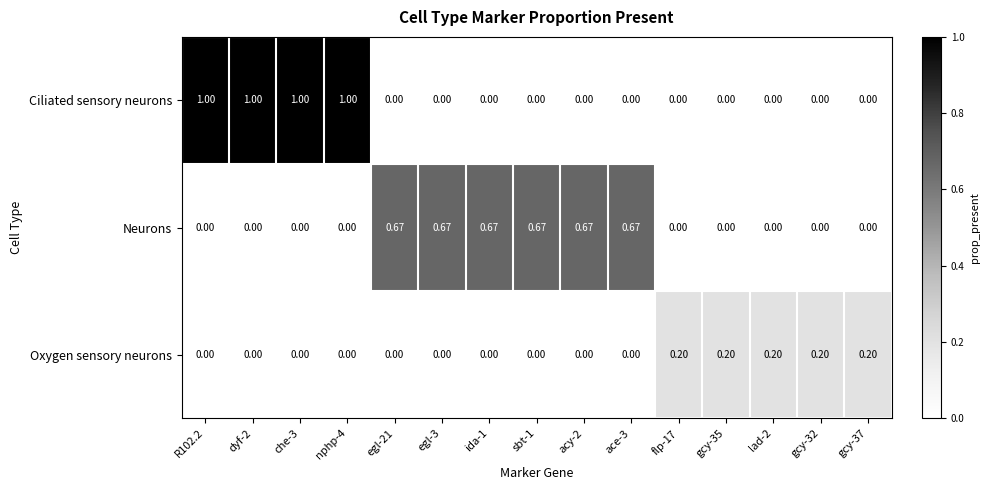

Which series has the largest total across all categories?

Neurons